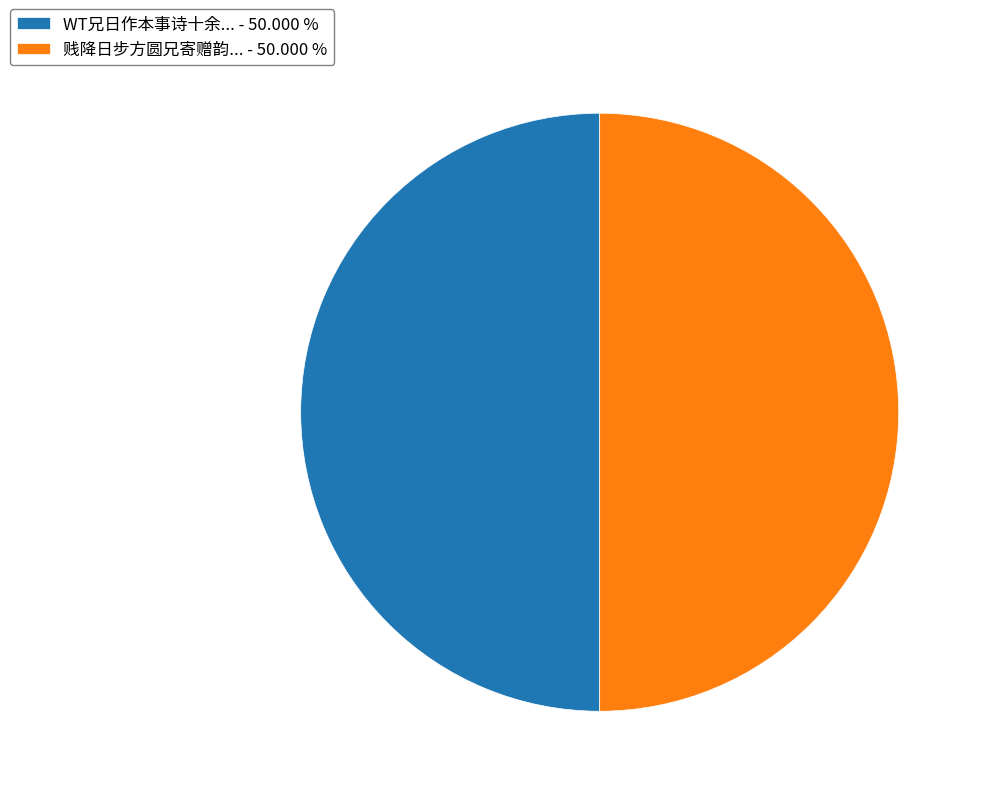

Combined, do WT兄日作本事诗十余... - 50.000 % and 贱降日步方圆兄寄赠韵... - 50.000 % account for over 50%?

Yes